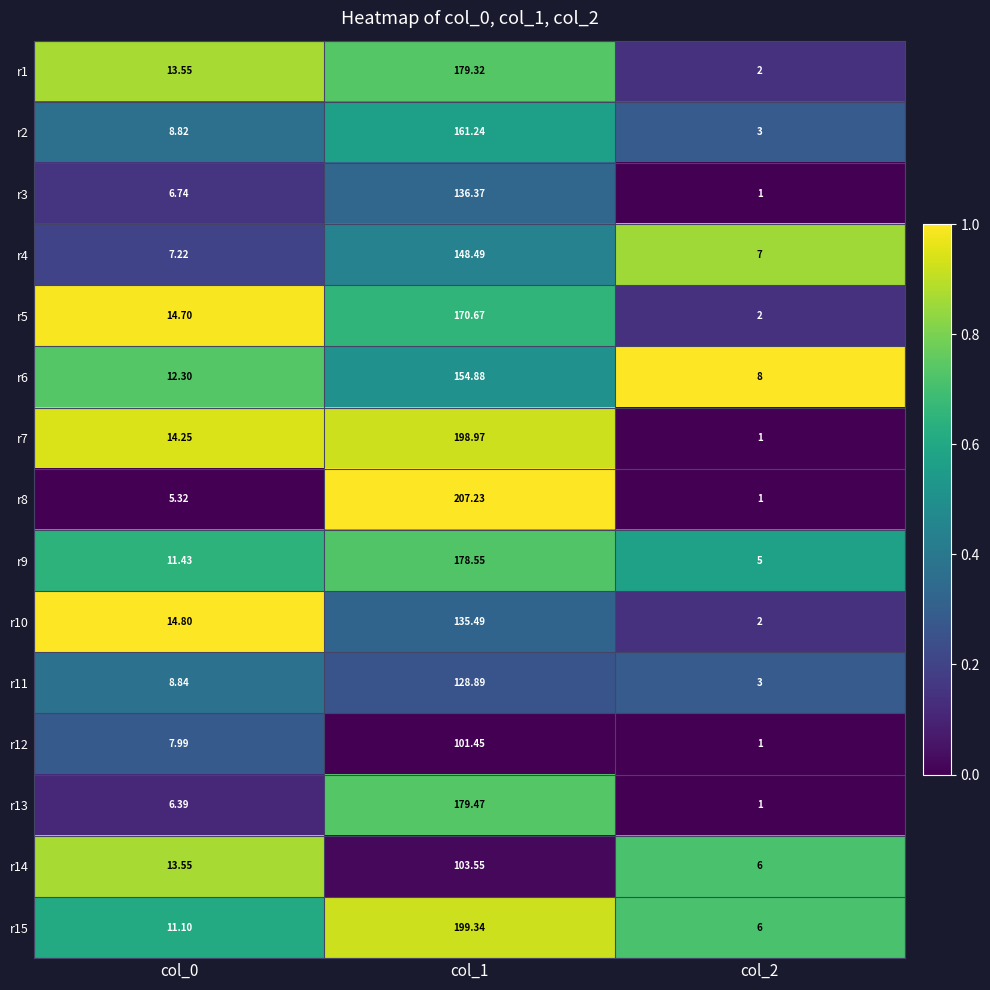

Between col_1 and col_2, which series saw the biggest shift?

r8